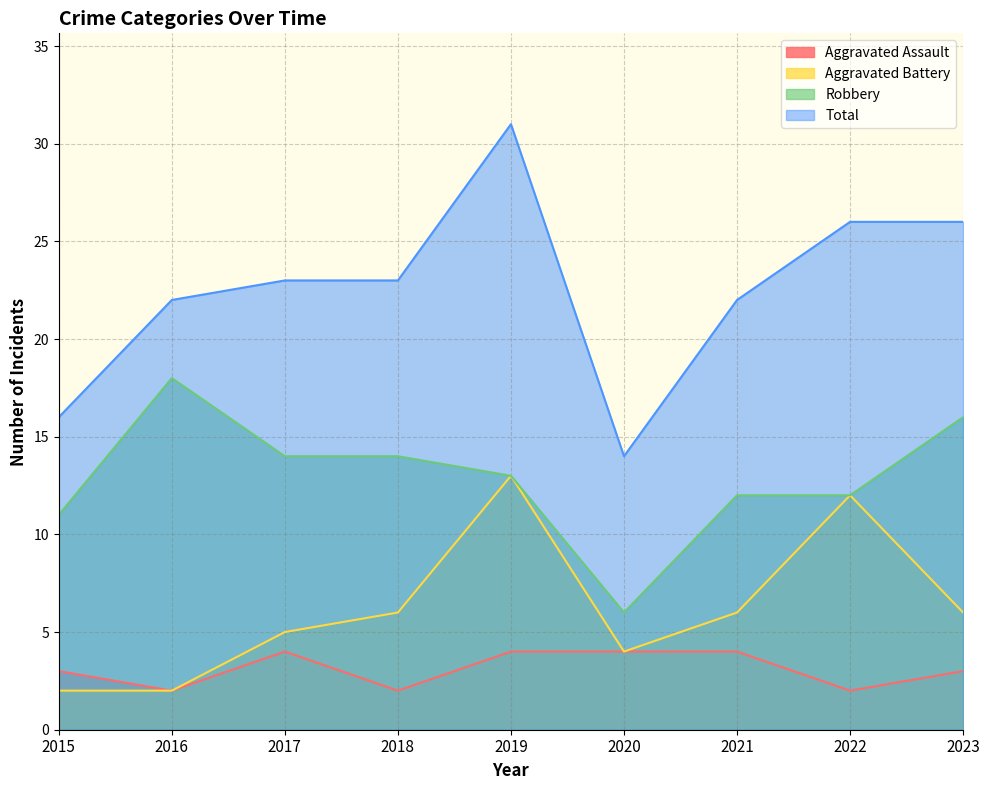

True or false: Total and Aggravated Assault intersect in this chart.

False